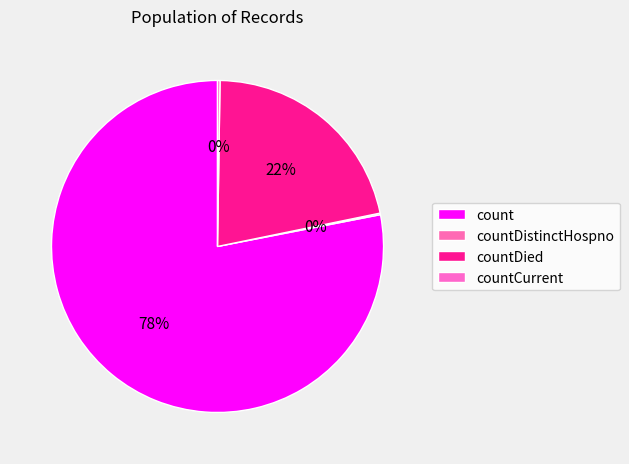

What percentage is the countDied slice, to the nearest percent?

22%